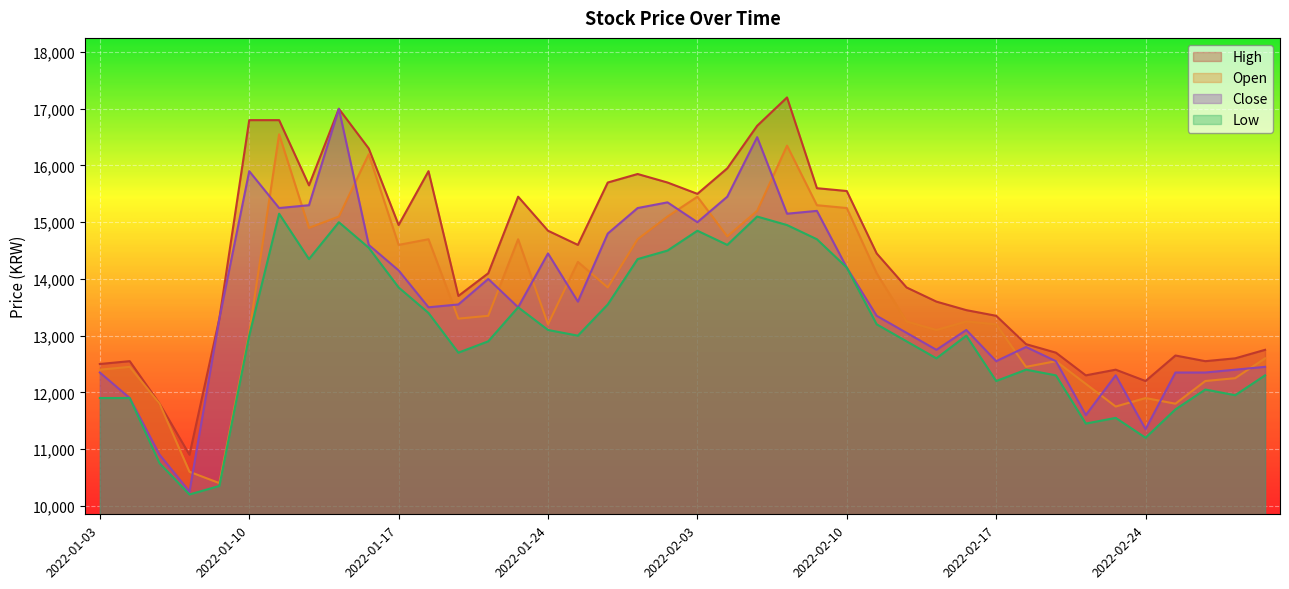

At how many categories does at least one series exceed 16124?

6